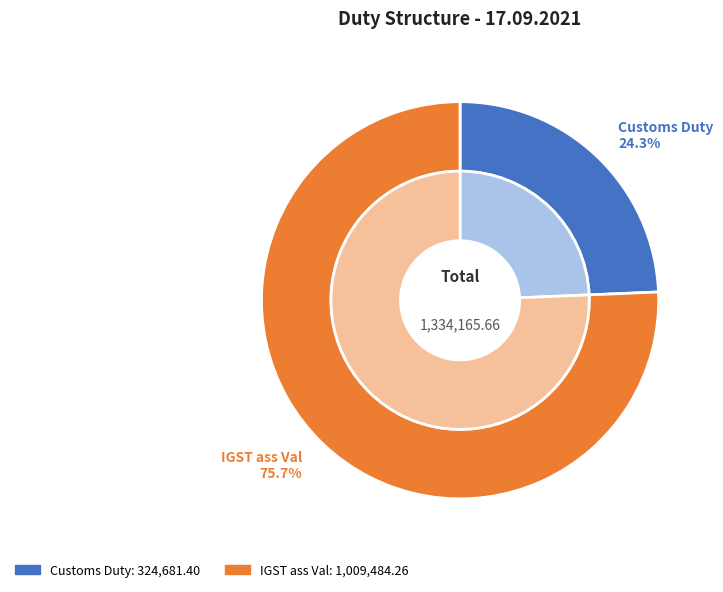

Which slice is the smallest?

Customs Duty